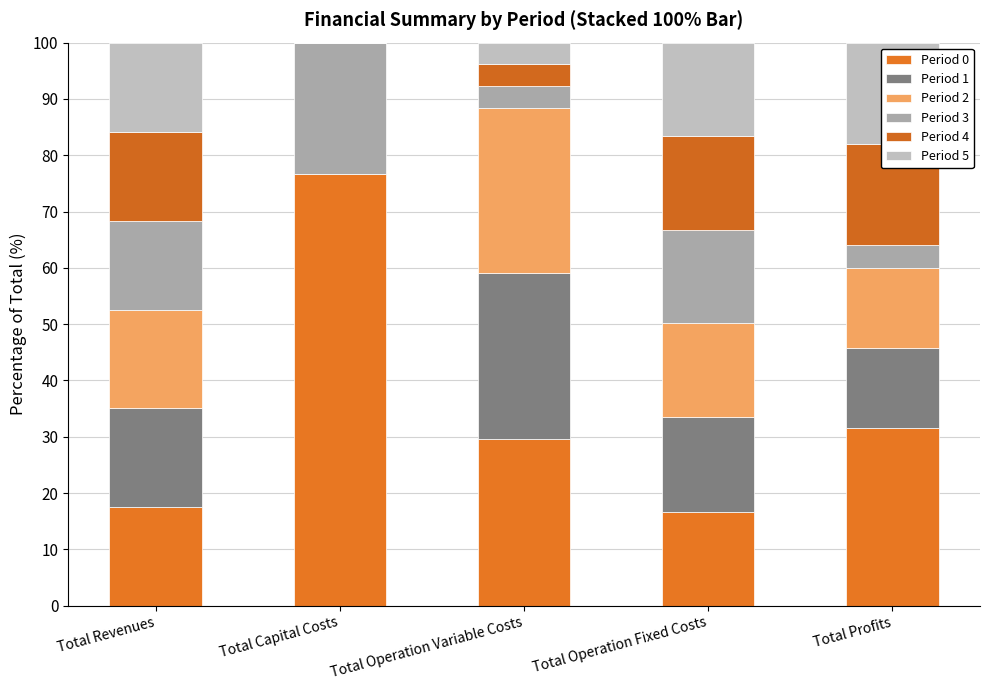

At which category is the sum across all series the highest?

Total Capital Costs